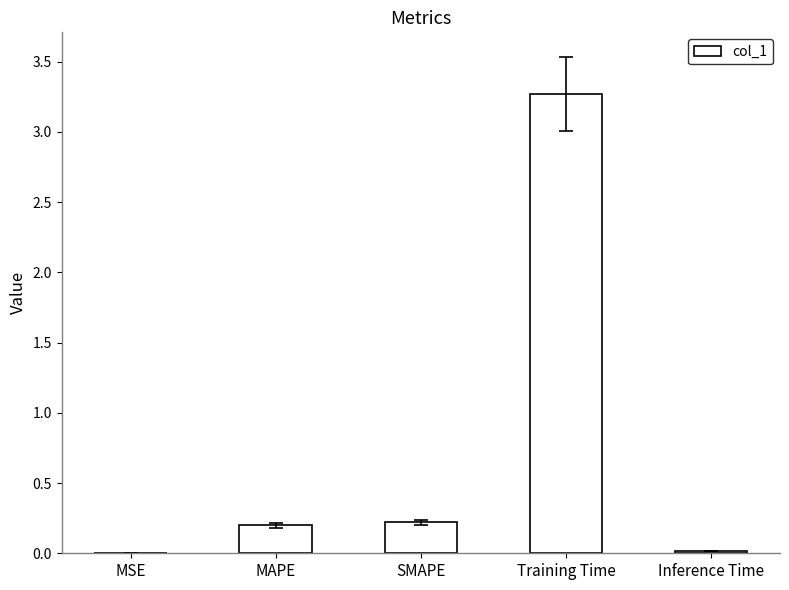

The value at MSE is 0.0. True or false?

True